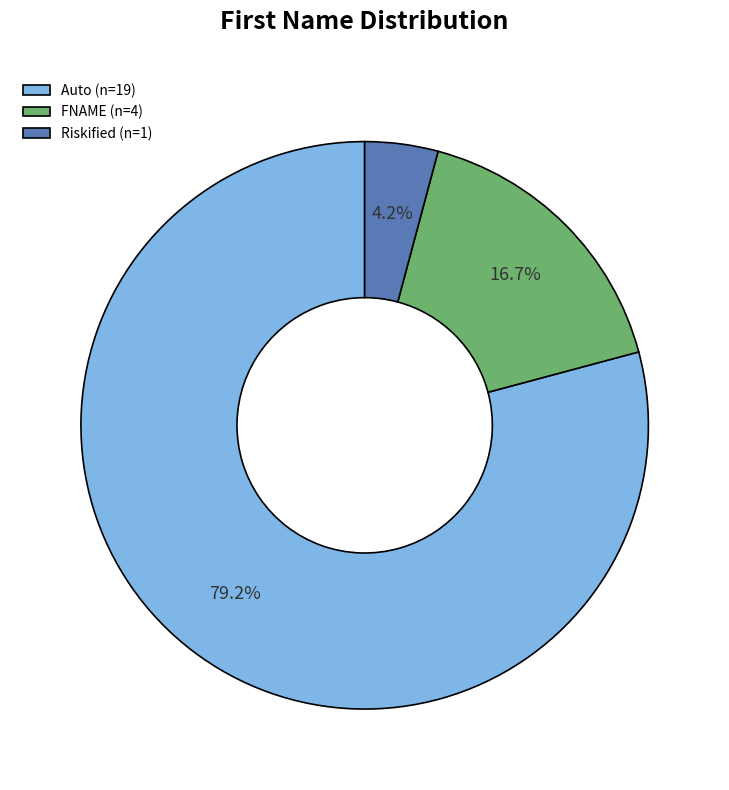

Which has a higher value, Riskified (n=1) or FNAME (n=4)?

FNAME (n=4)